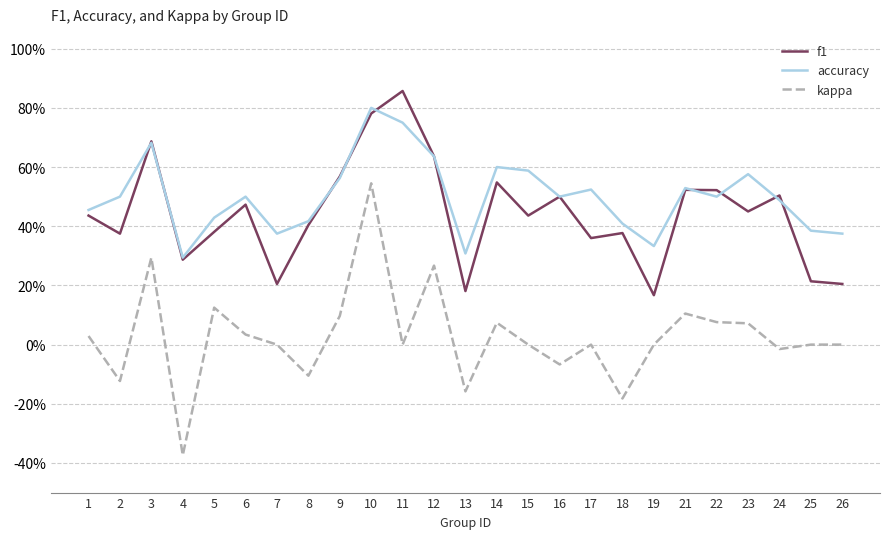

Reading left to right, extract all data points from this chart.

f1: 1=0.4	2=0.4	3=0.7	4=0.3	5=0.4	6=0.5	7=0.2	8=0.4	9=0.6	10=0.8	11=0.9	12=0.6	13=0.2	14=0.5	15=0.4	16=0.5	17=0.4	18=0.4	19=0.2	21=0.5	22=0.5	23=0.5	24=0.5	25=0.2	26=0.2
accuracy: 1=0.5	2=0.5	3=0.7	4=0.3	5=0.4	6=0.5	7=0.4	8=0.4	9=0.6	10=0.8	11=0.8	12=0.6	13=0.3	14=0.6	15=0.6	16=0.5	17=0.5	18=0.4	19=0.3	21=0.5	22=0.5	23=0.6	24=0.5	25=0.4	26=0.4
kappa: 1=0.0	2=-0.1	3=0.3	4=-0.4	5=0.1	6=0.0	7=0.0	8=-0.1	9=0.1	10=0.5	11=0.0	12=0.3	13=-0.2	14=0.1	15=0.0	16=-0.1	17=0.0	18=-0.2	19=0.0	21=0.1	22=0.1	23=0.1	24=-0.0	25=0.0	26=0.0